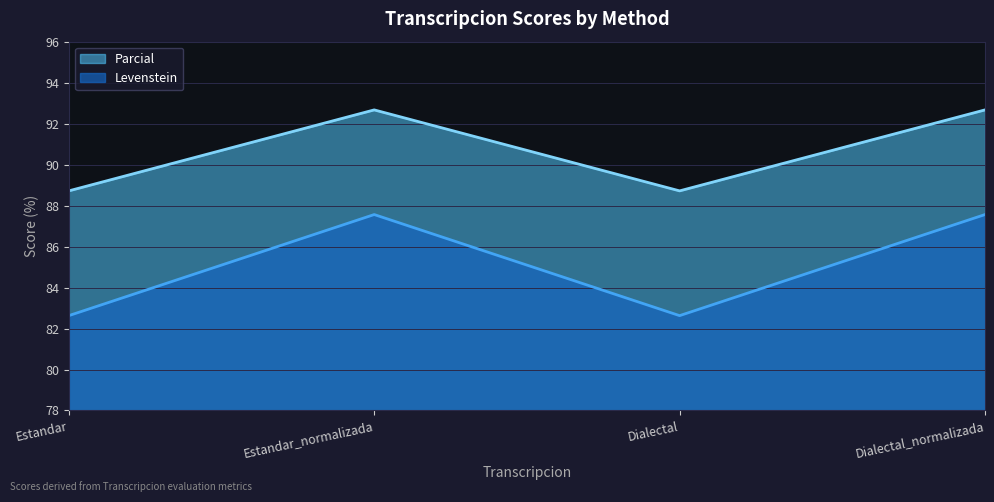

At which category does Parcial reach its first local peak?

Estandar_normalizada